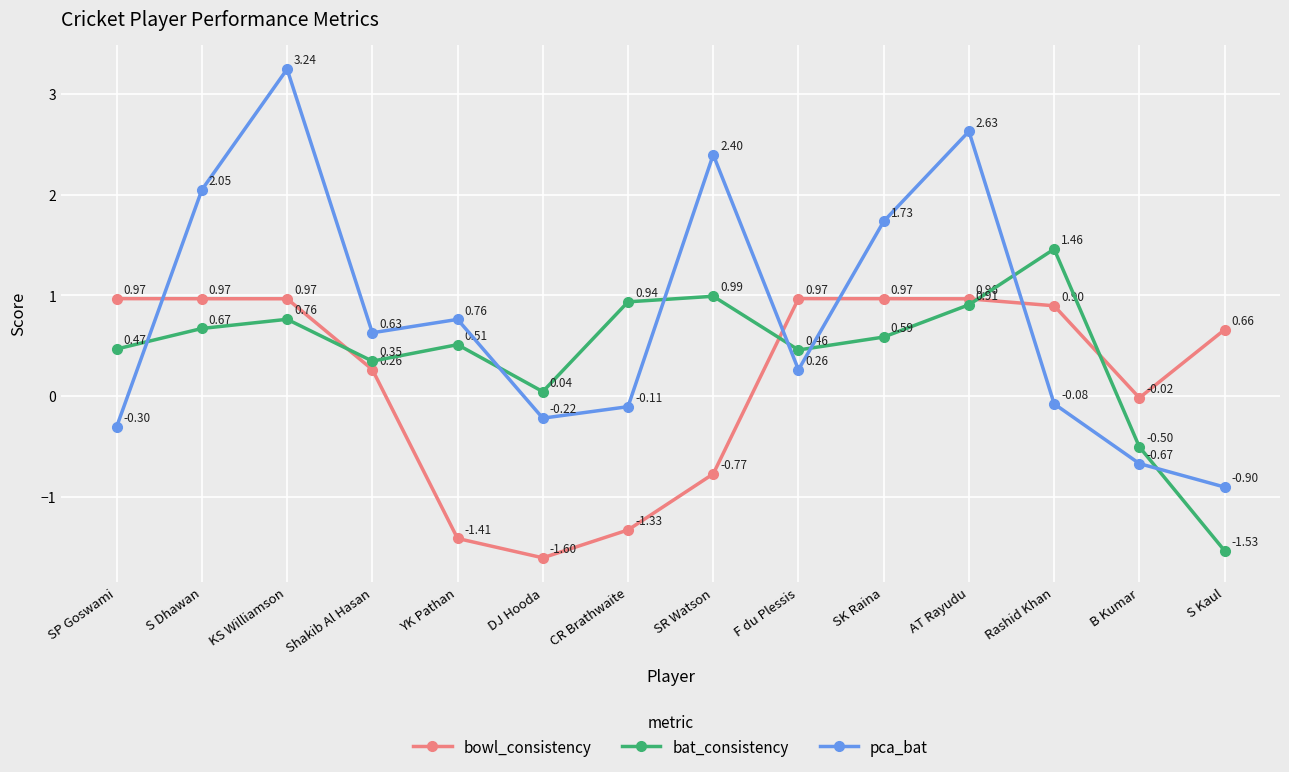

Rank the series by their average value, from highest to lowest.

pca_bat, bat_consistency, bowl_consistency